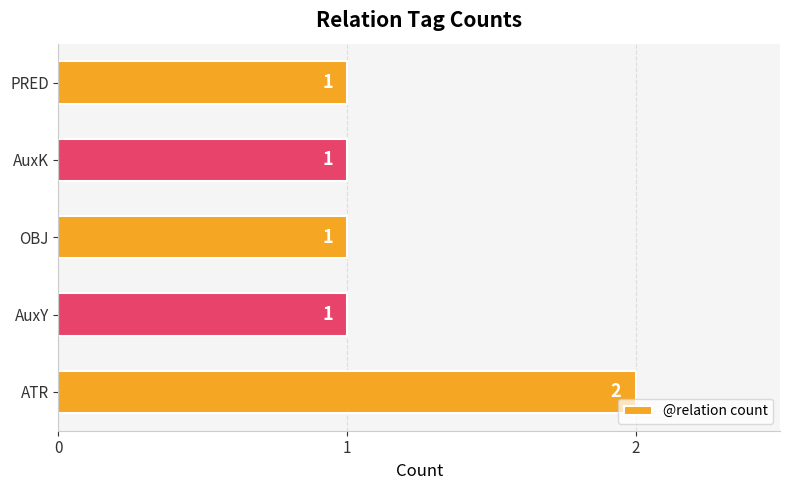

What is the sum of the values at ATR and AuxK?

3